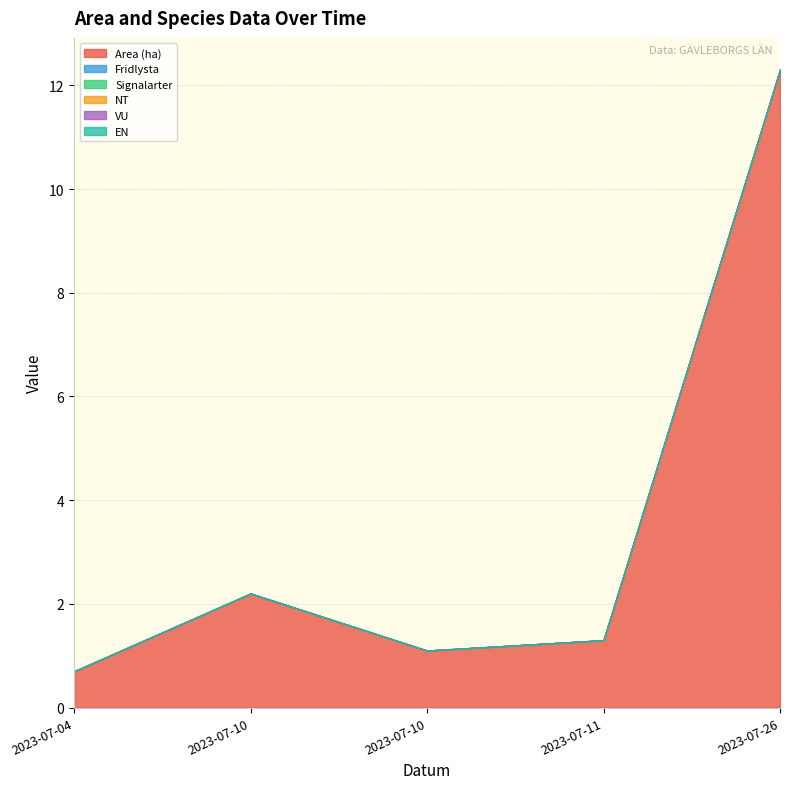

Reading left to right, list all the values displayed in this chart.

Area (ha): 2023-07-04=0.7	2023-07-10=2.2	2023-07-10=1.1	2023-07-11=1.3	2023-07-26=12.3
Fridlysta: 2023-07-04=0.0	2023-07-10=0.0	2023-07-10=0.0	2023-07-11=0.0	2023-07-26=0.0
Signalarter: 2023-07-04=0.0	2023-07-10=0.0	2023-07-10=0.0	2023-07-11=0.0	2023-07-26=0.0
NT: 2023-07-04=0.0	2023-07-10=0.0	2023-07-10=0.0	2023-07-11=0.0	2023-07-26=0.0
VU: 2023-07-04=0.0	2023-07-10=0.0	2023-07-10=0.0	2023-07-11=0.0	2023-07-26=0.0
EN: 2023-07-04=0.0	2023-07-10=0.0	2023-07-10=0.0	2023-07-11=0.0	2023-07-26=0.0